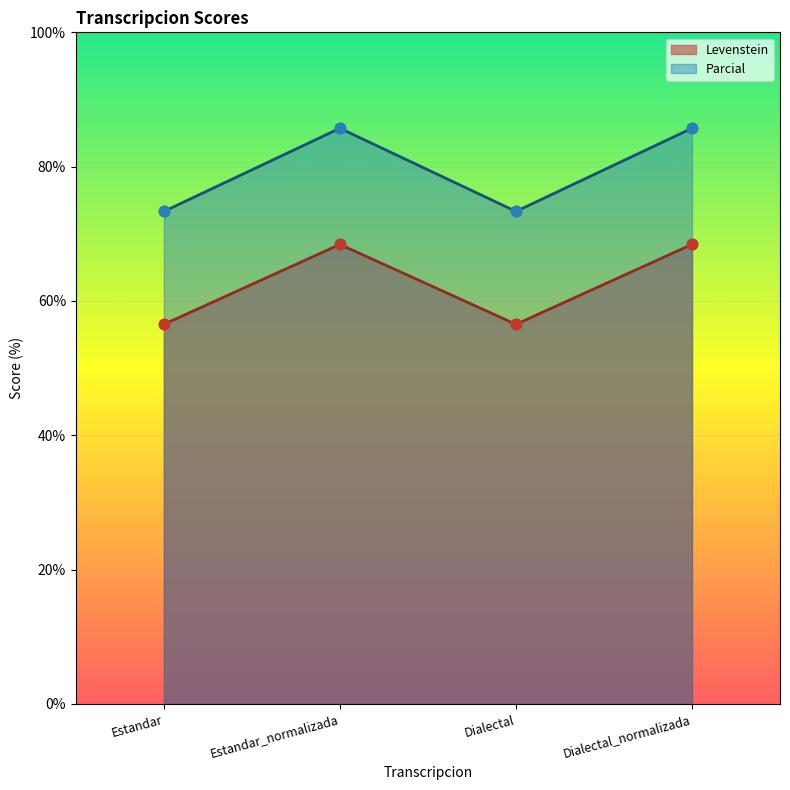

Which series has the largest total across all categories?

Parcial